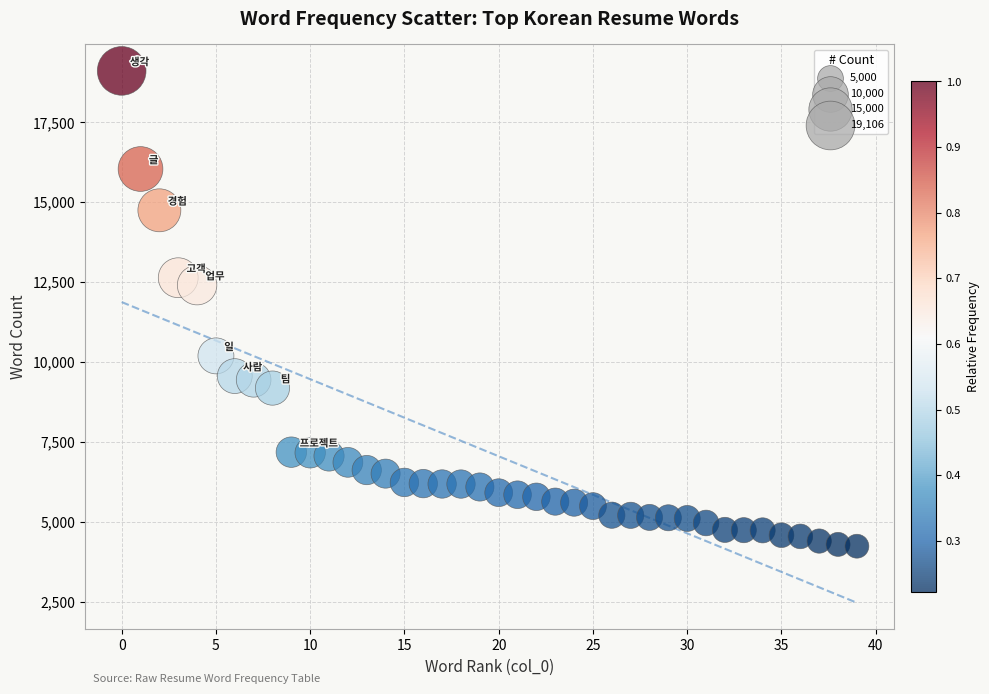

What Y value in the scatter plot is closest to 11669?

12403